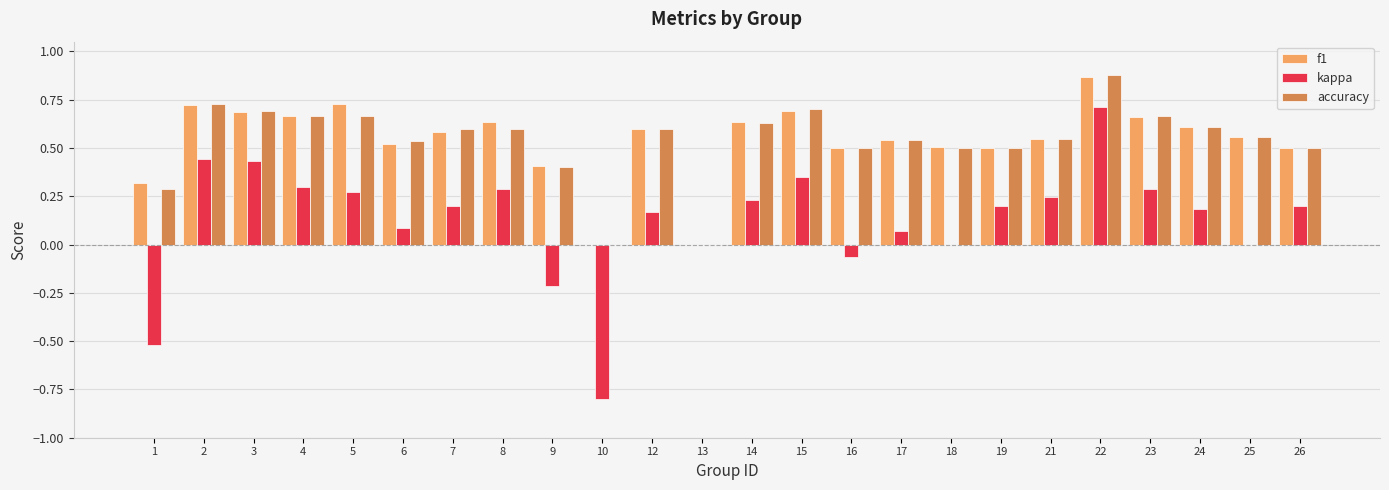

Between 3 and 13, which series saw the biggest shift?

accuracy